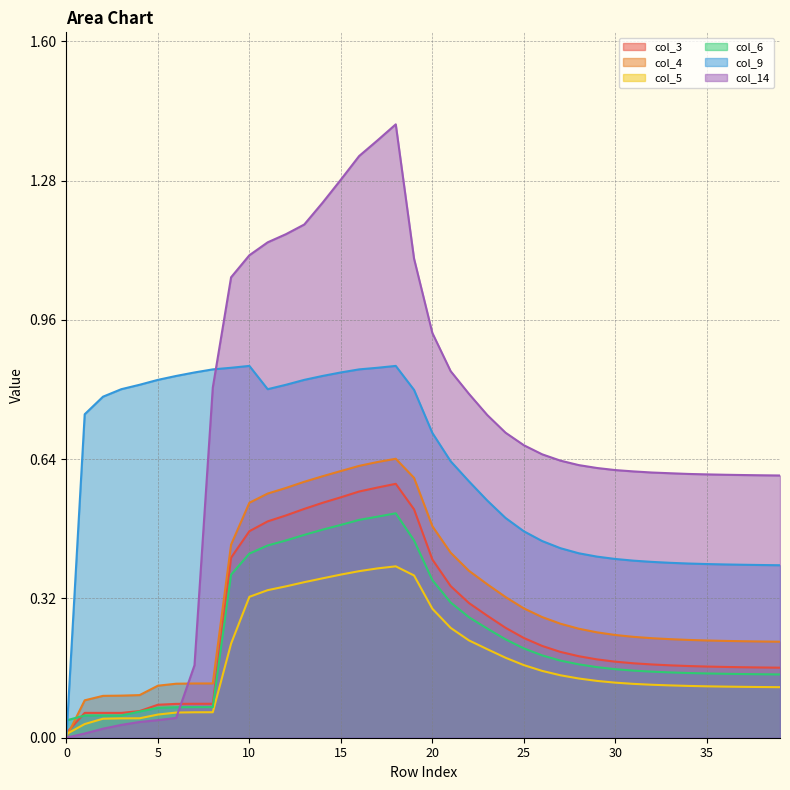

Where is the first local maximum for col_5?

18